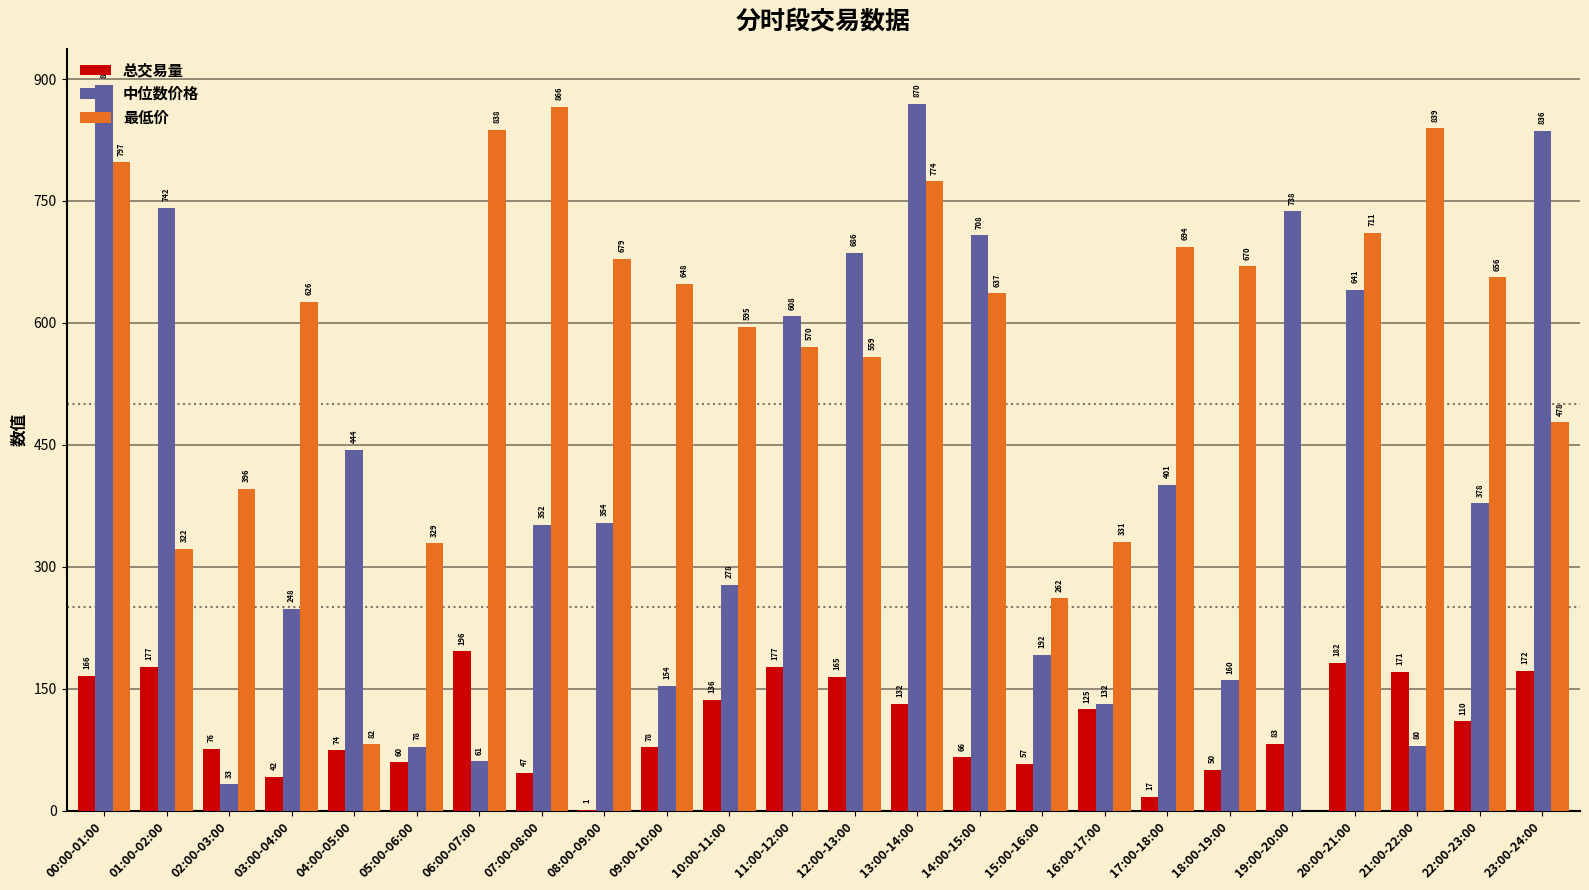

What is the approximate value of 总交易量 at 15:00-16:00?

57.5